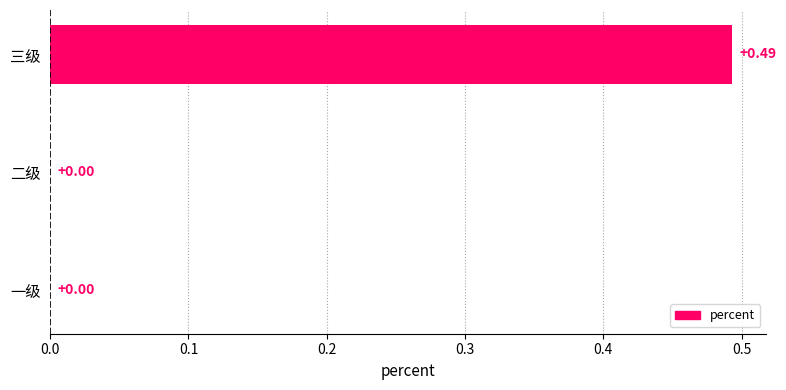

Which label corresponds to the largest value in the chart?

三级